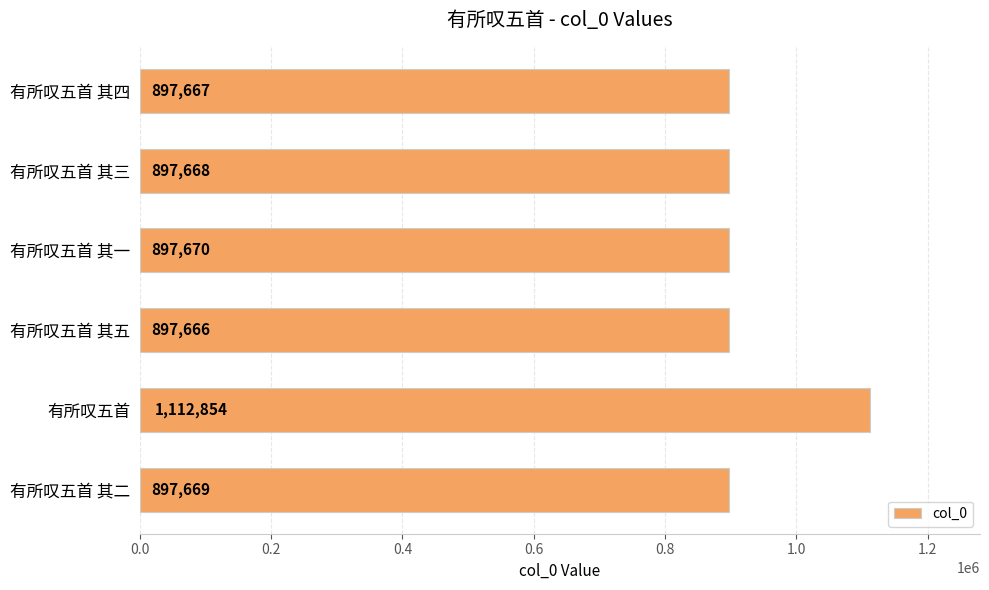

Between 有所叹五首 其三 and 有所叹五首 其二, which is larger?

有所叹五首 其二